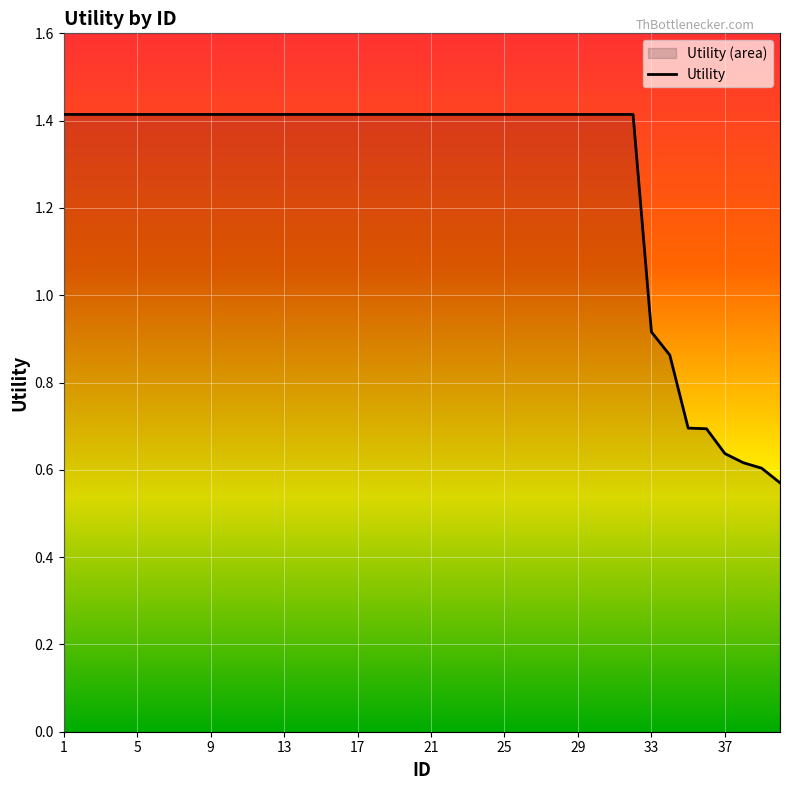

True or false: there are more than 2 points higher than both neighbors.

False